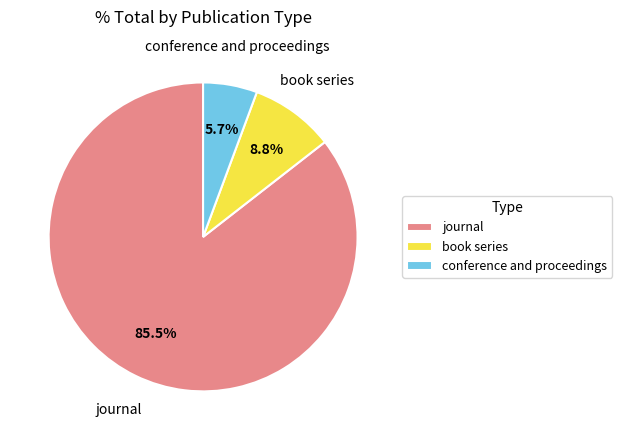

Combined, do book series and journal account for over 50%?

Yes